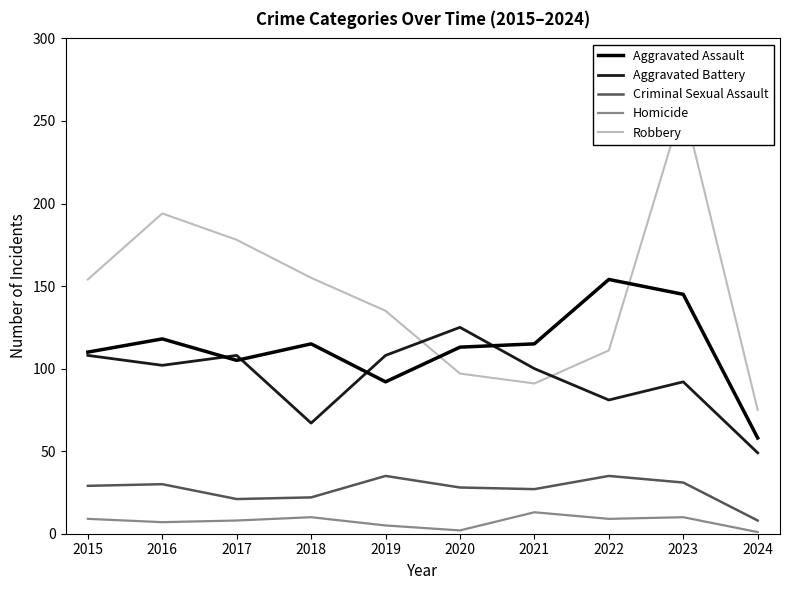

What are all the series names shown in the legend?

Aggravated Assault, Aggravated Battery, Criminal Sexual Assault, Homicide, Robbery